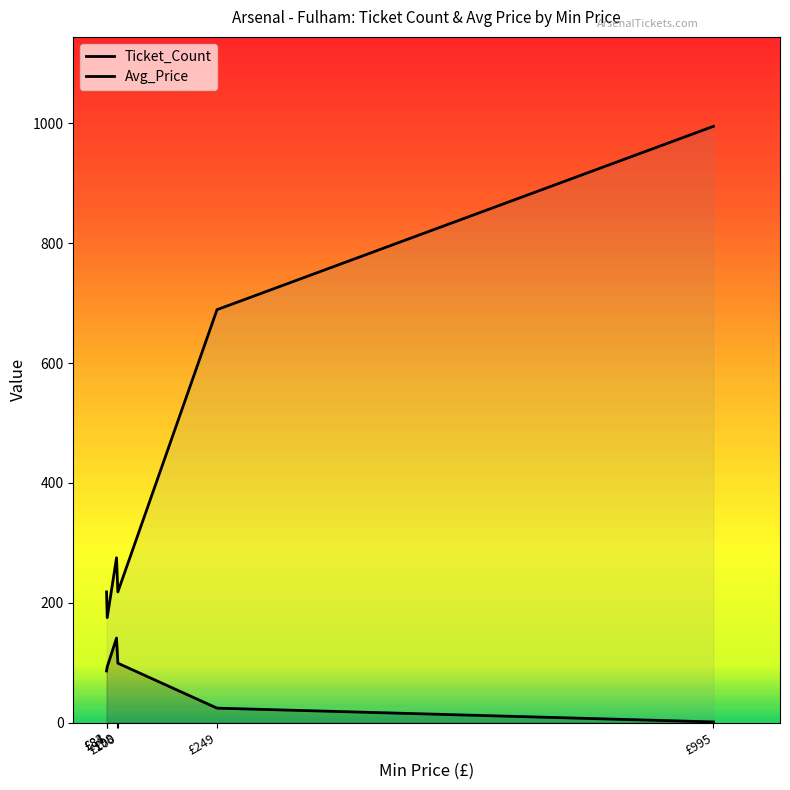

What is the value of the Ticket_Count point at the 4th from the left?

99